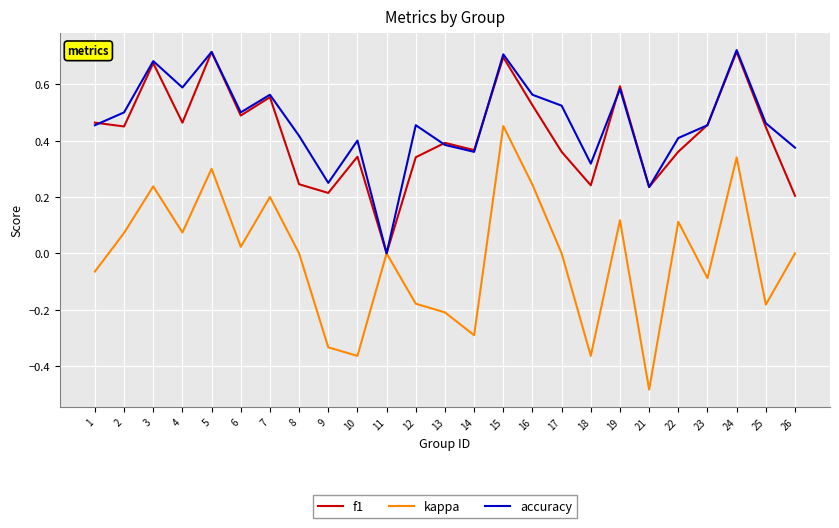

What is the total value across all series at 24?

1.8